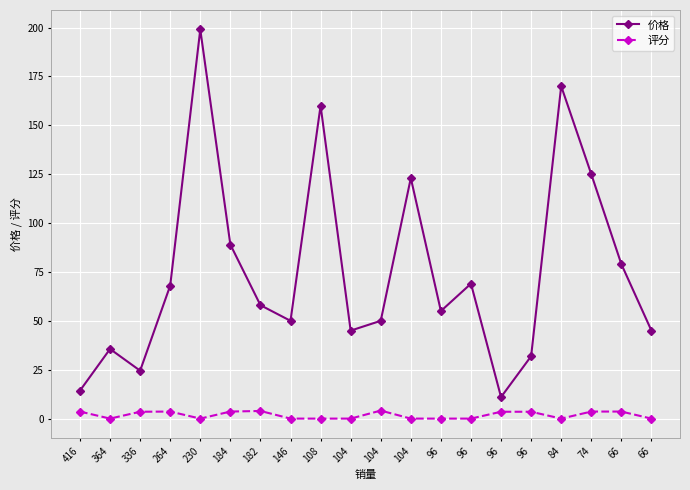

Reading left to right, list all the values displayed in this chart.

价格: 14.3	35.6	24.5	68.0	199.0	89.0	58.0	50.0	160.0	45.0	50.0	123.0	55.0	69.0	11.0	31.9	170.0	125.0	79.0	45.0
评分: 3.6	0.0	3.5	3.6	0.0	3.6	3.9	0.0	0.0	0.0	4.1	0.0	0.0	0.0	3.5	3.5	0.0	3.6	3.6	0.0